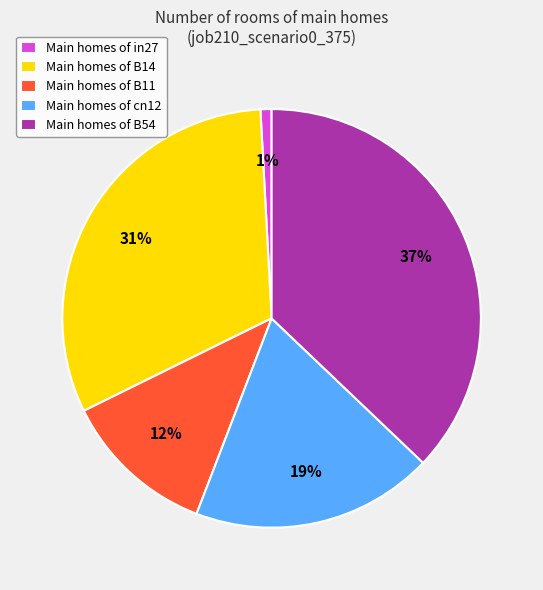

Is the sum of Main homes of B14 and Main homes of B11 greater than half?

No